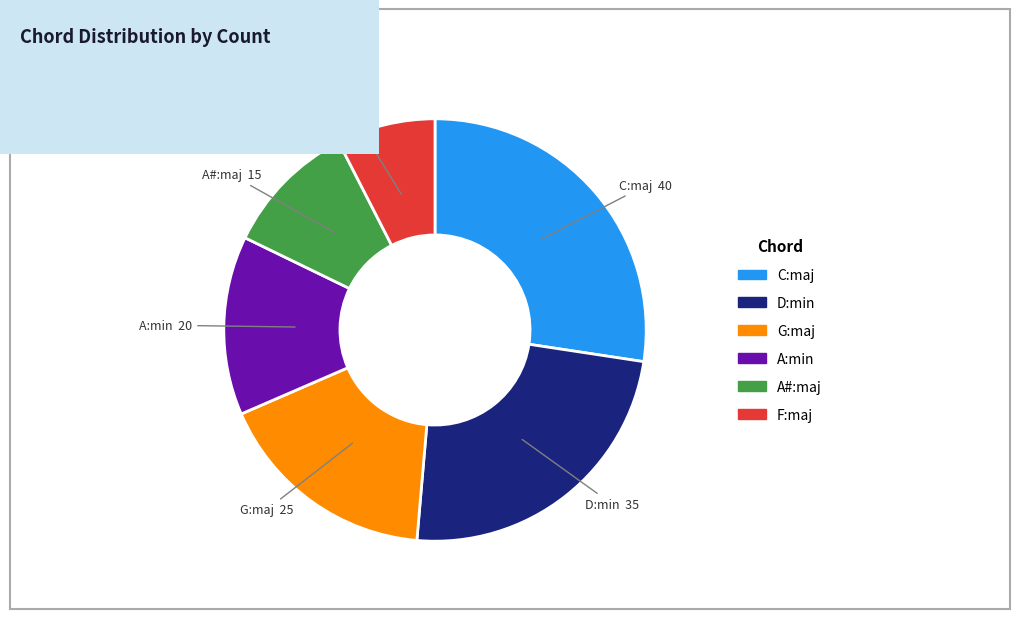

Does A:min account for over 50% of the chart?

No